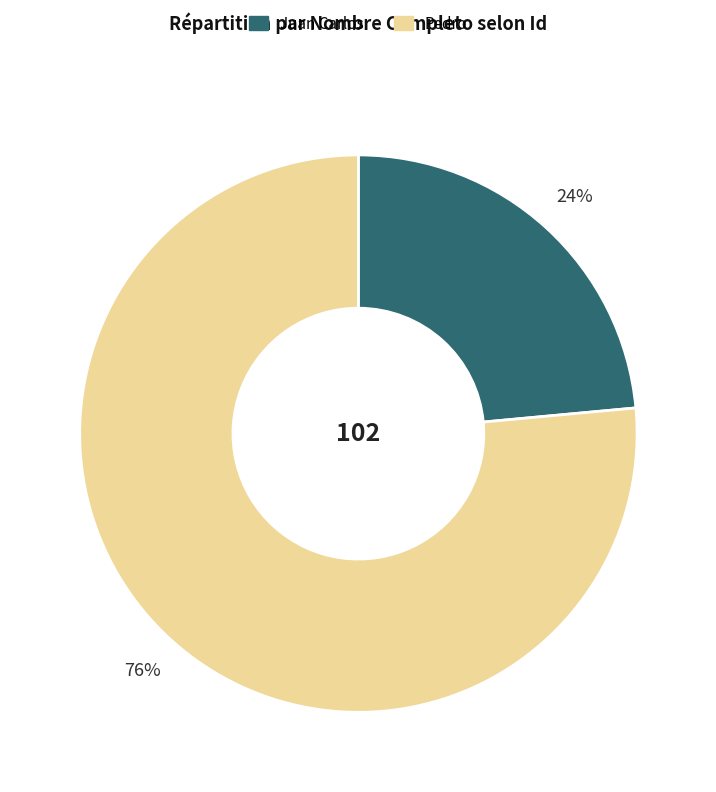

Do Juan Carlos and Pedro together represent more than half of the pie?

Yes